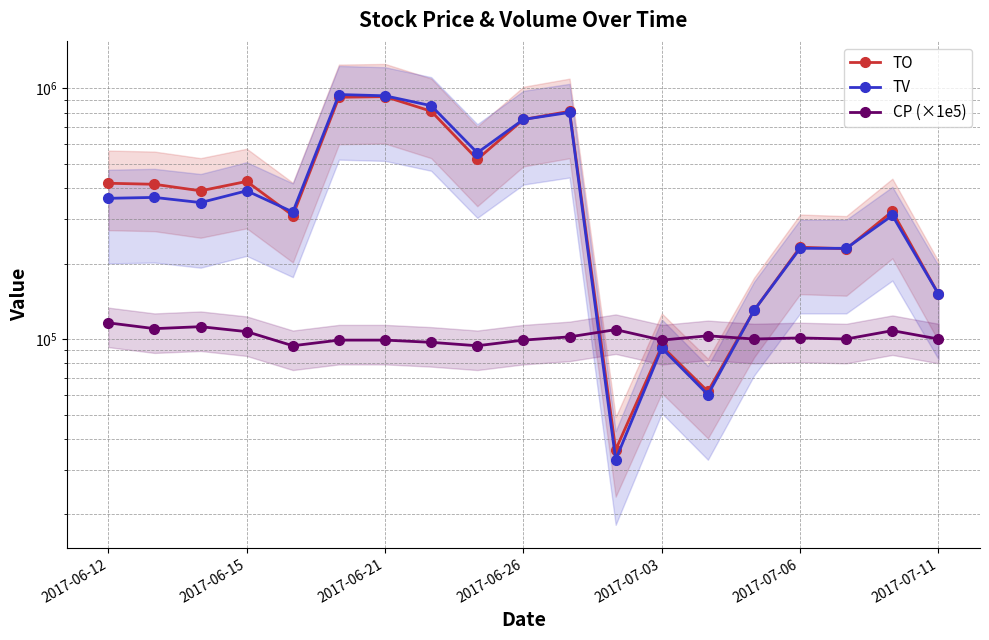

Reading left to right, transcribe all the data shown in this chart.

TO: 417970.0	414050.0	389890.0	425060.0	310830.0	920360.0	926010.0	809730.0	520820.0	750870.0	809010.0	36180.0	93640.0	61800.0	130000.0	232300.0	229000.0	322760.0	151000.0
TV: 364000.0	367000.0	350000.0	390000.0	321000.0	944000.0	933000.0	852000.0	553000.0	751000.0	801000.0	33000.0	92000.0	60000.0	130000.0	230000.0	230000.0	311000.0	151000.0
CP (×1e5): 116000.0	110000.0	112000.0	107000.0	94000.0	99000.0	99000.0	97000.0	94000.0	99000.0	102000.0	109000.0	99000.0	103000.0	100000.0	101000.0	100000.0	108000.0	100000.0